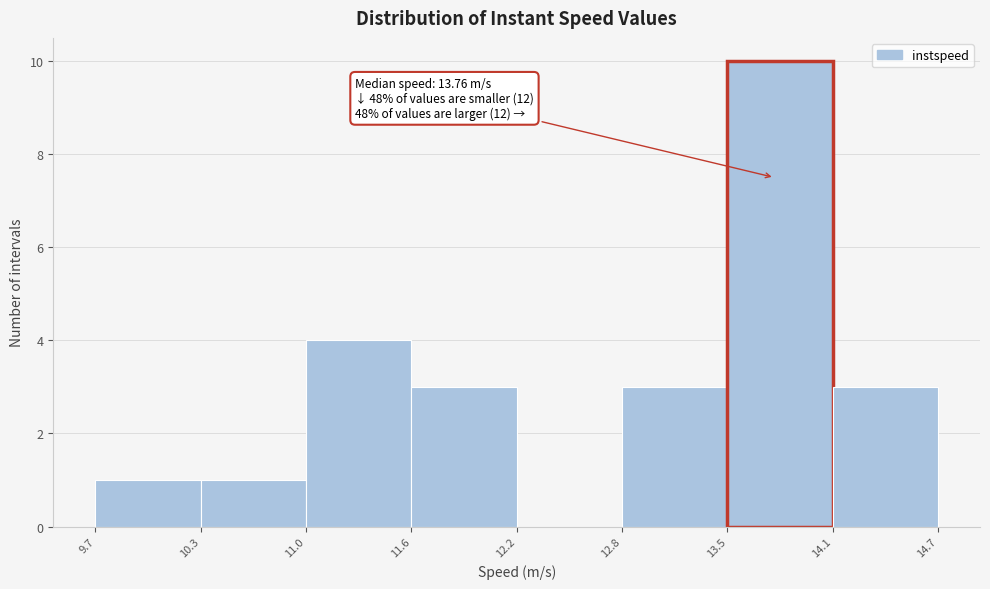

Which range on the x-axis has the tallest bar?

13.5 to 14.1